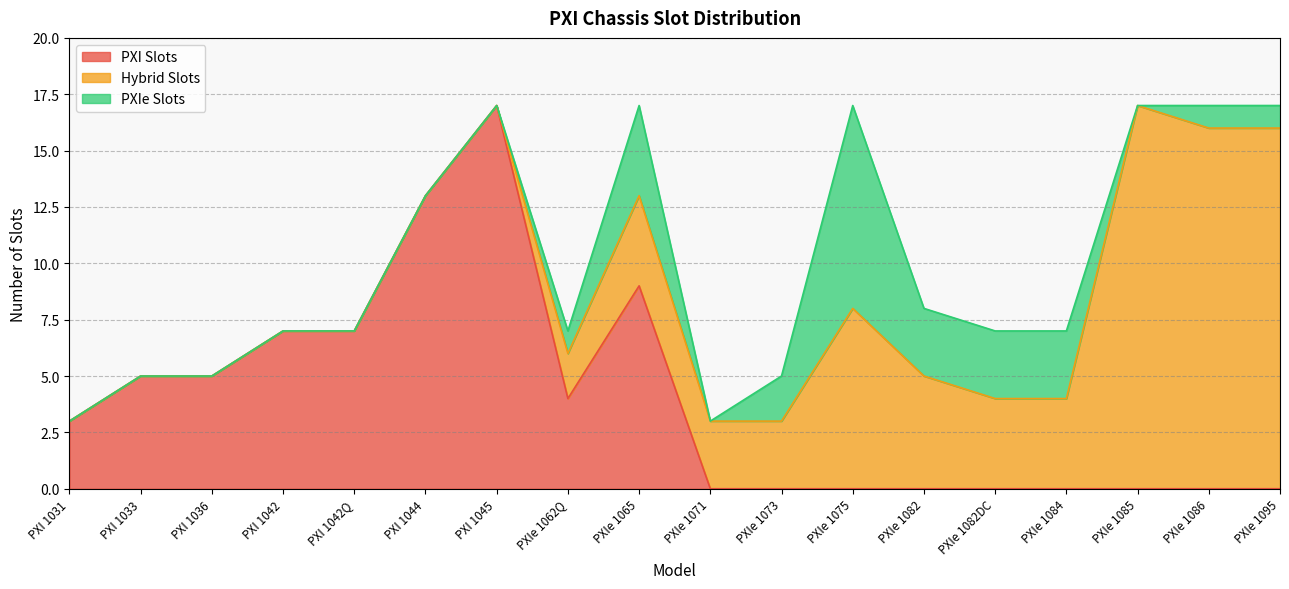

True or false: PXI Slots has a value of 5 at PXIe 1095.

False